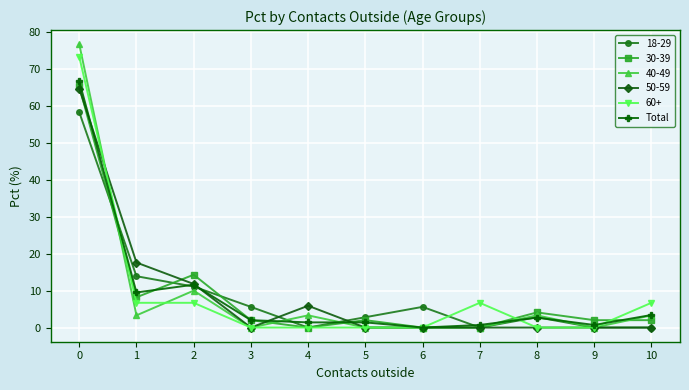

What is the value of the Total point at the 3rd from the left?

11.6